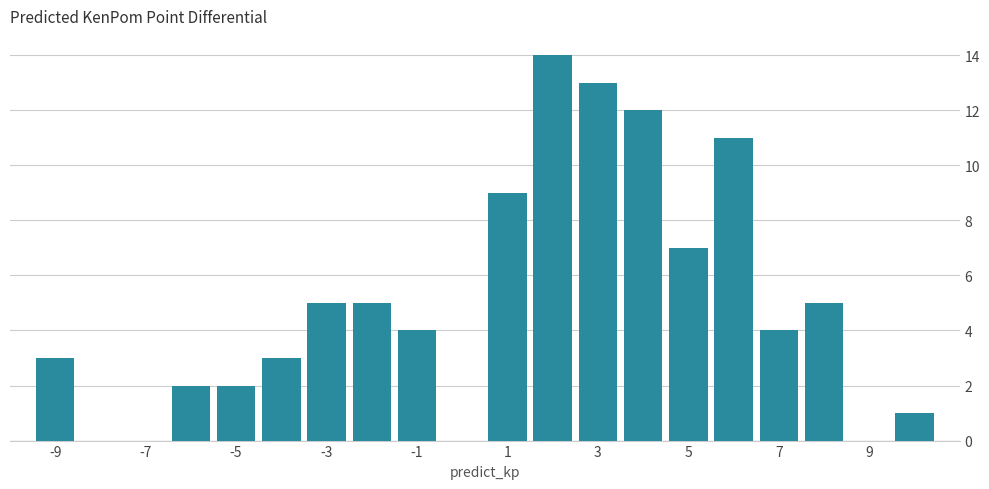

Over which range of the x-axis is the bar tallest?

1.5 to 2.5